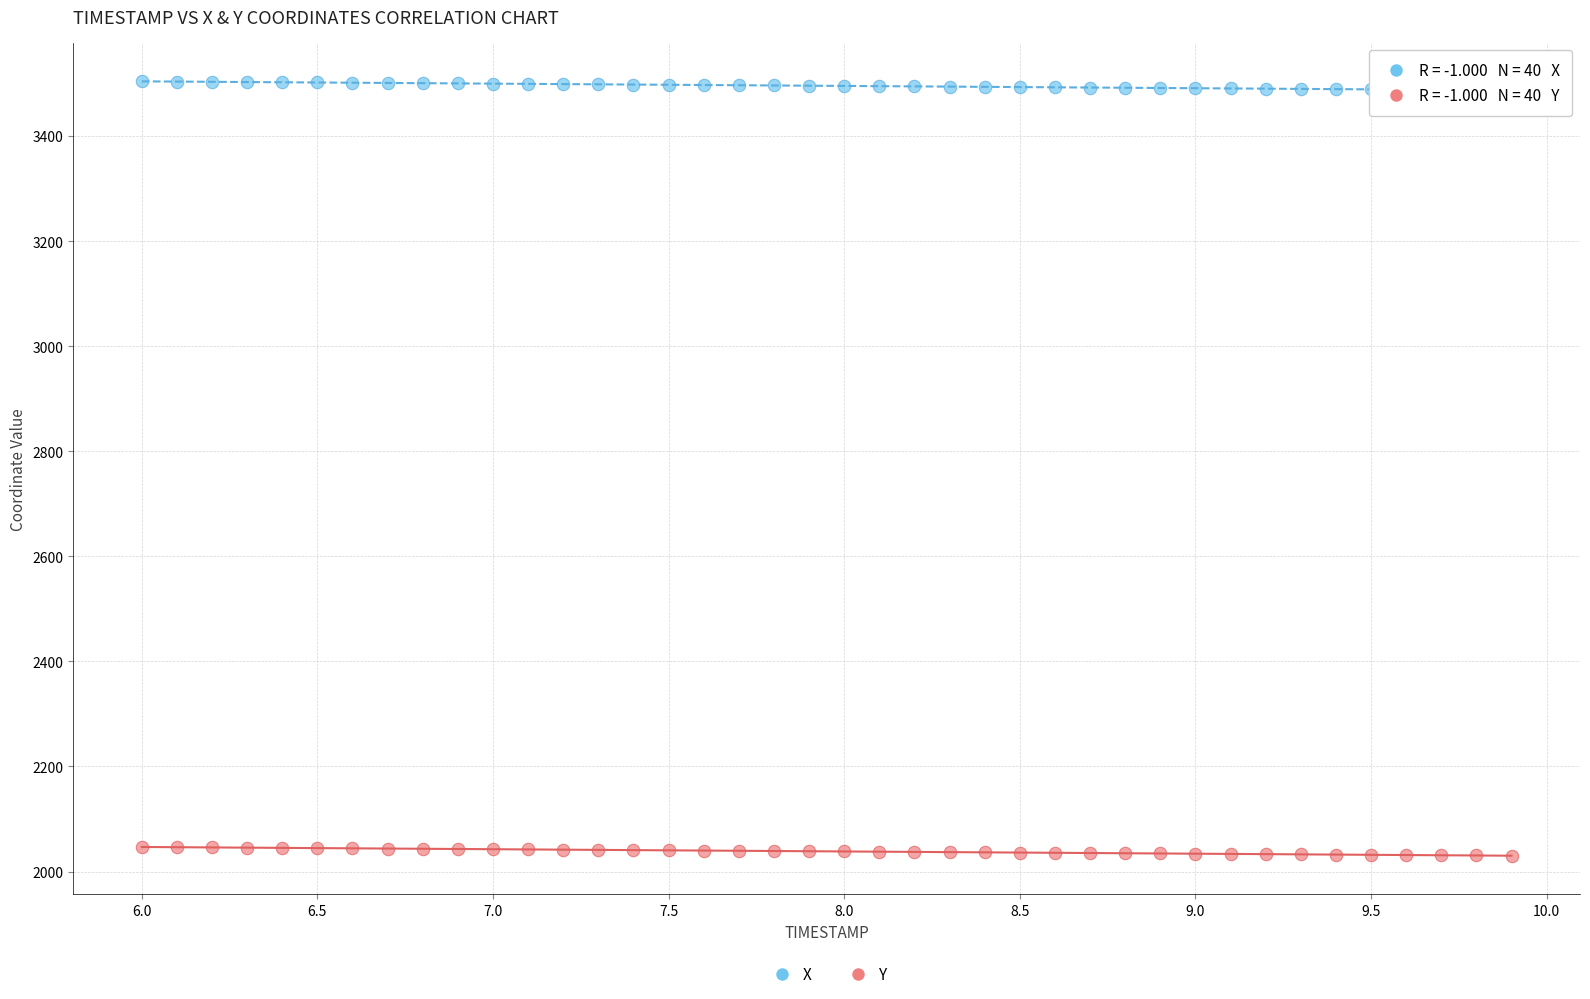

Which series reaches the maximum Y coordinate?

X